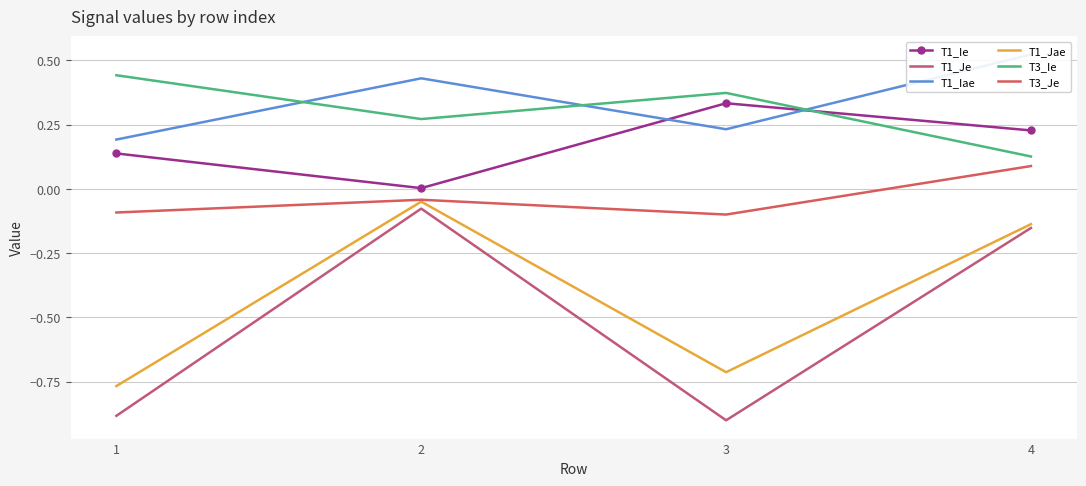

True or false: T3_Je and T1_Jae intersect in this chart.

False